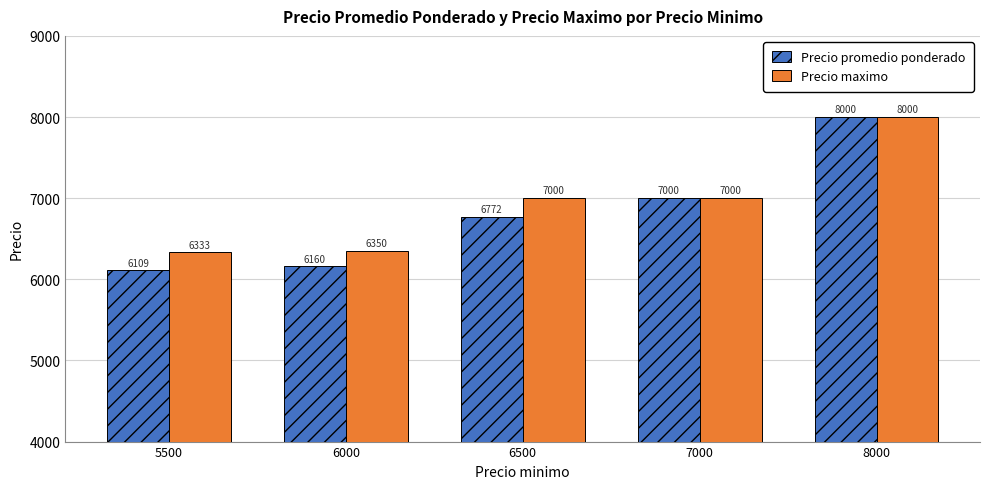

At 6000, list the series in order from smallest to largest.

Precio promedio ponderado, Precio maximo